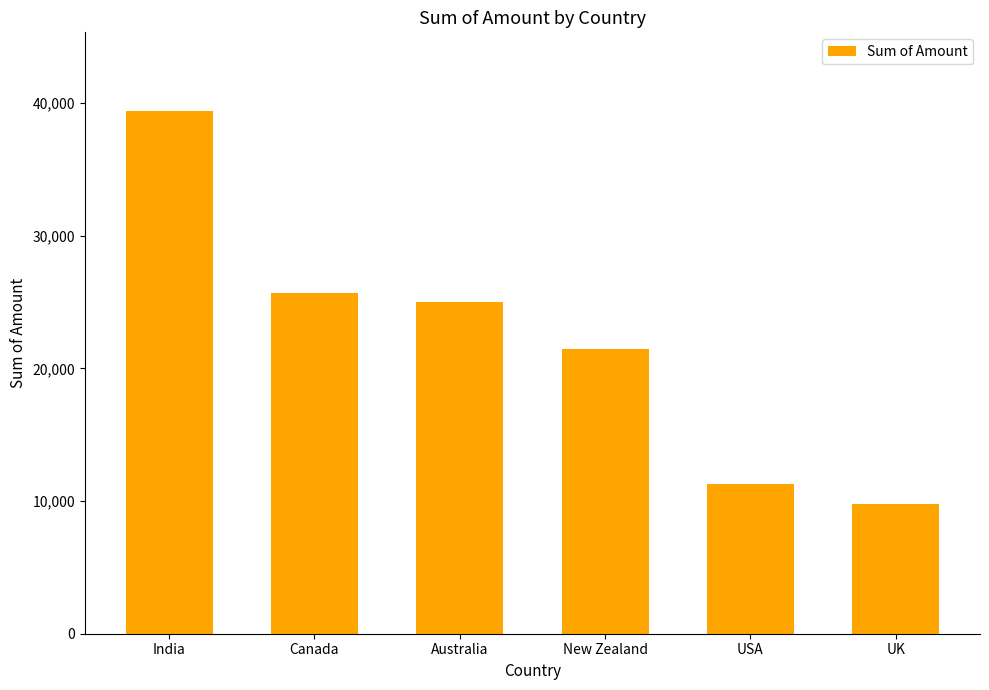

Read the value at USA, to the nearest 100.

11300